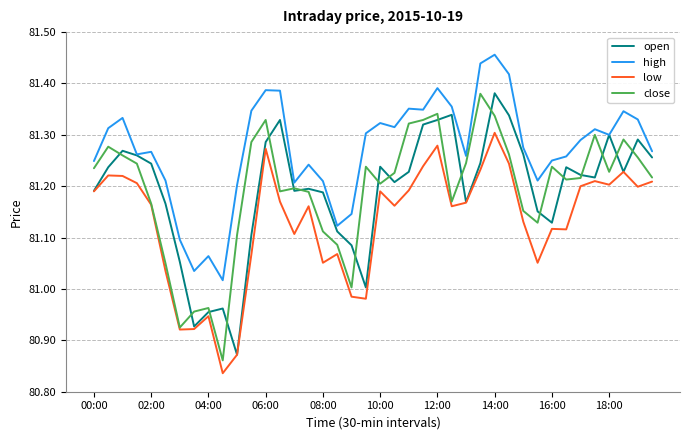

Which series has the largest total across all categories?

high